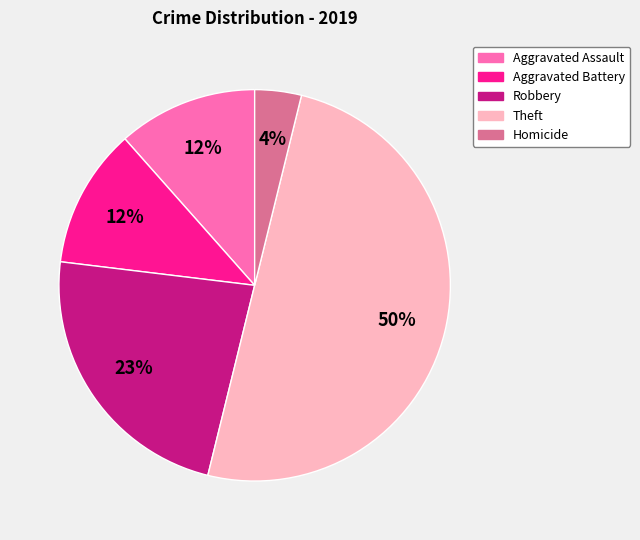

To the nearest percent, what is the difference between the largest and smallest slice percentages?

46%